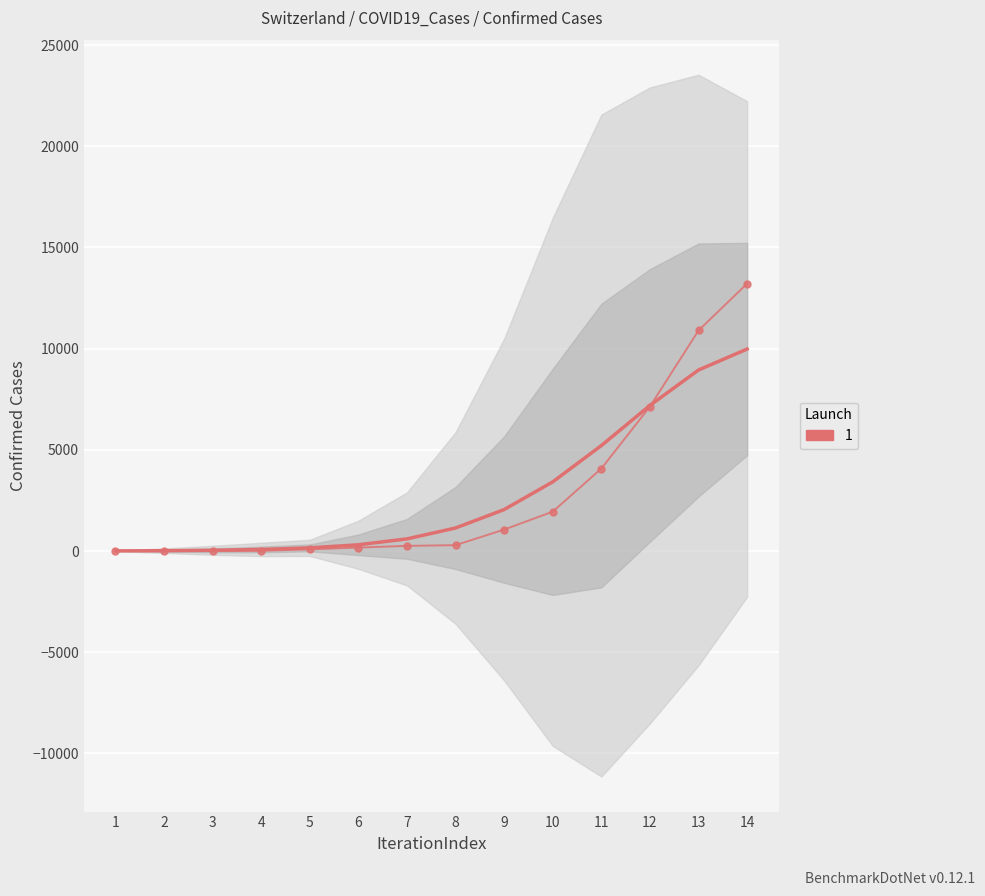

Rank the categories by value from lowest to highest.

1, 2, 3, 4, 5, 6, 7, 8, 9, 10, 11, 12, 13, 14